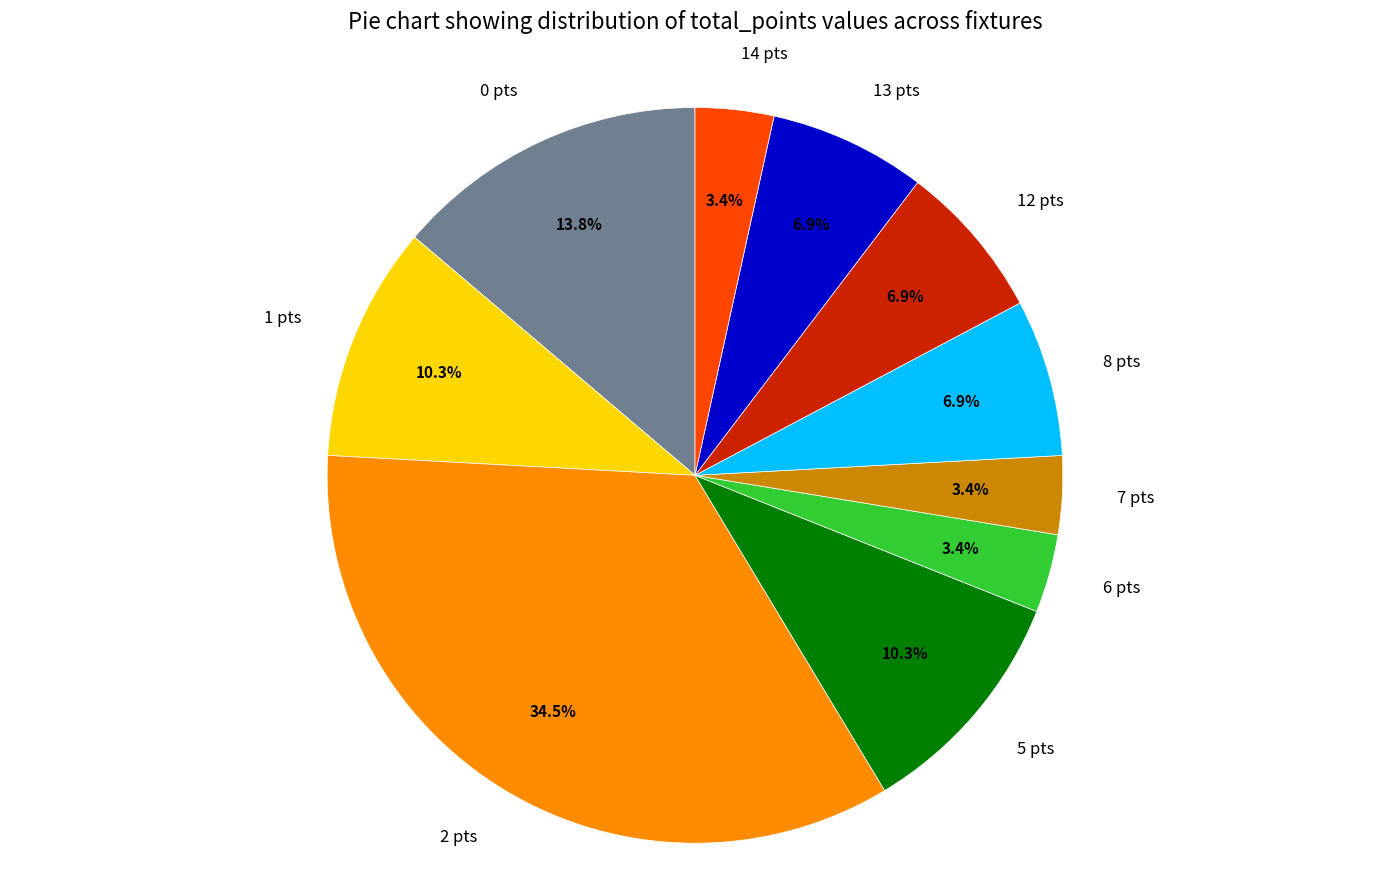

How many segments does this pie chart have?

10